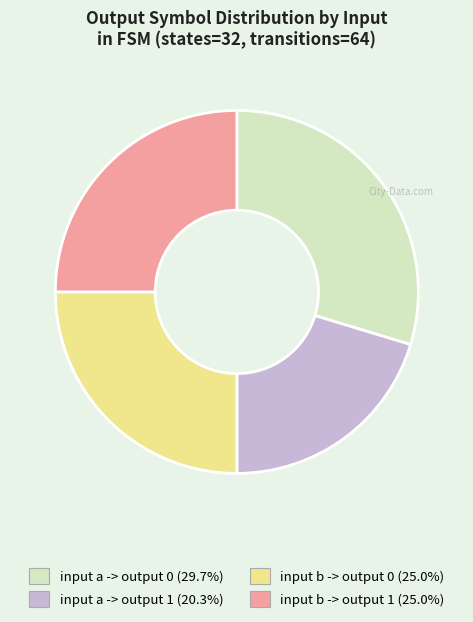

Does input a -> output 0 represent more than half of the total?

No